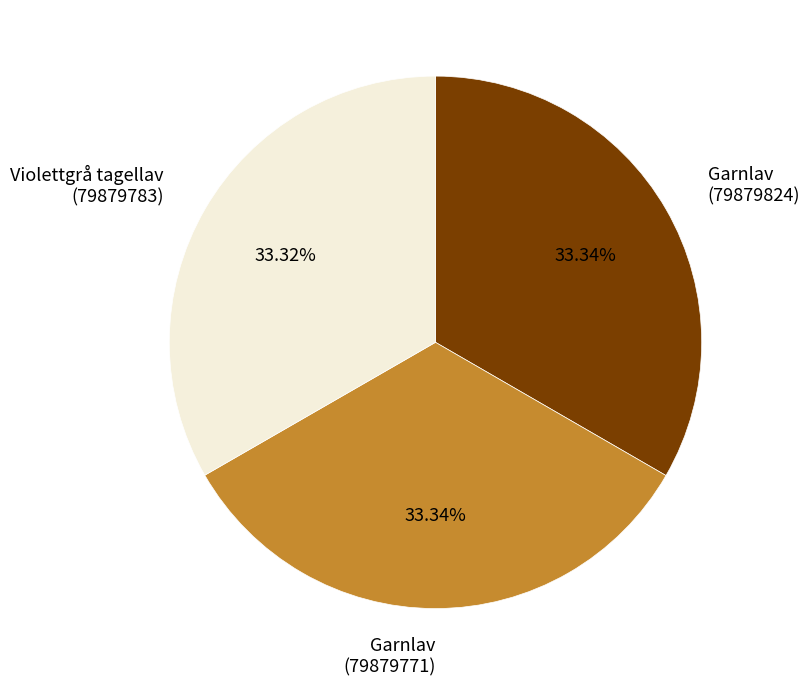

Is Garnlav (79879824) the majority of the pie?

No